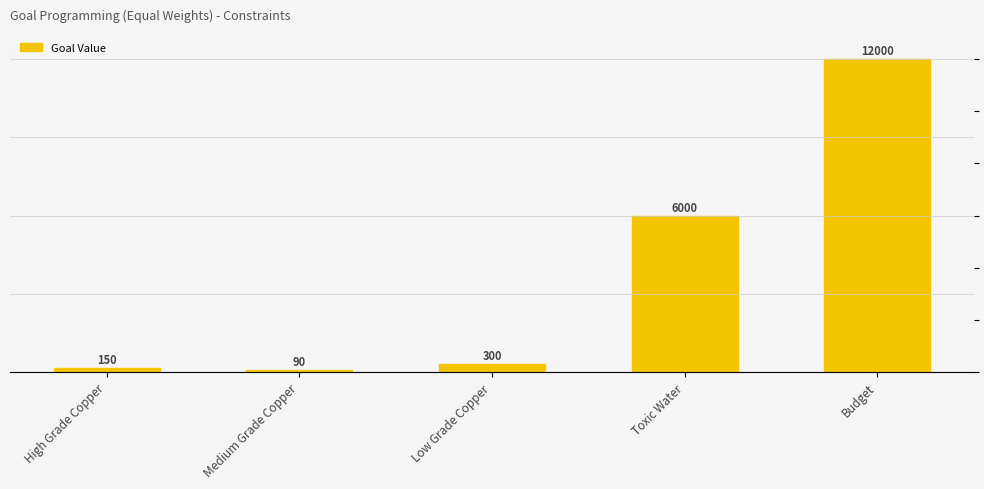

At which label does the data first exceed 300?

Toxic Water